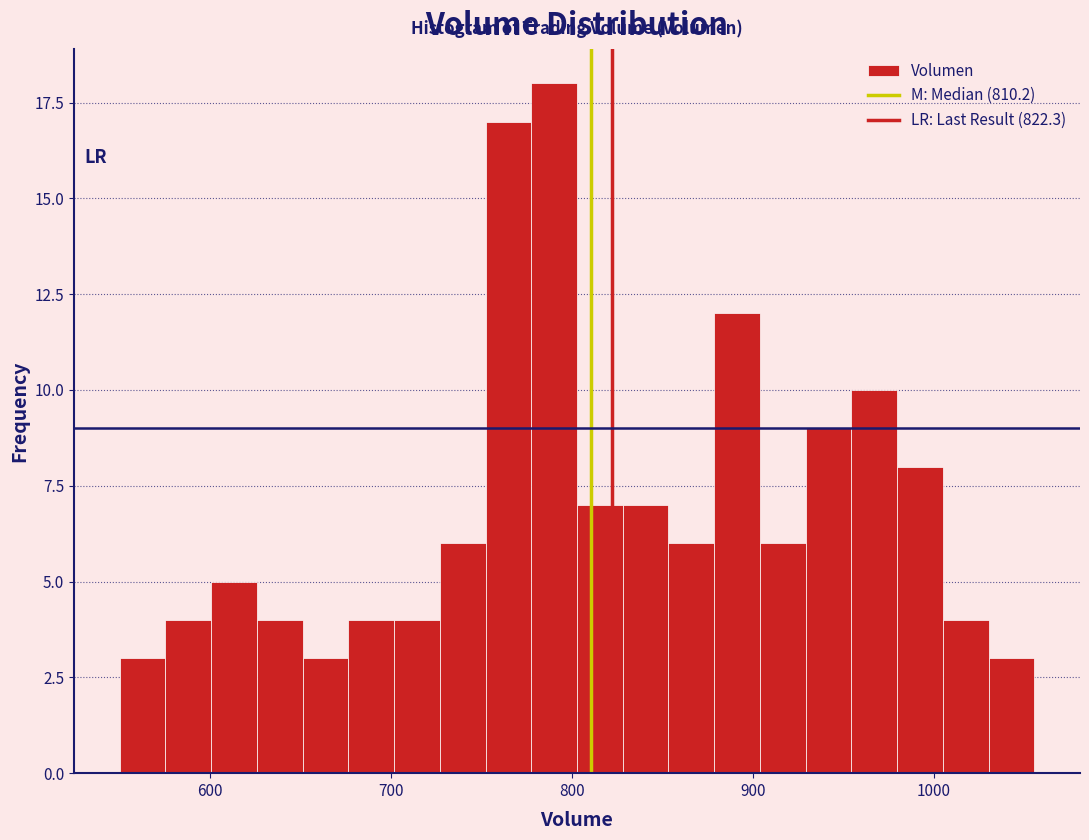

Around what value on the x-axis is the tallest bar? Give the approximate position of its centre, as read against the axis.

790